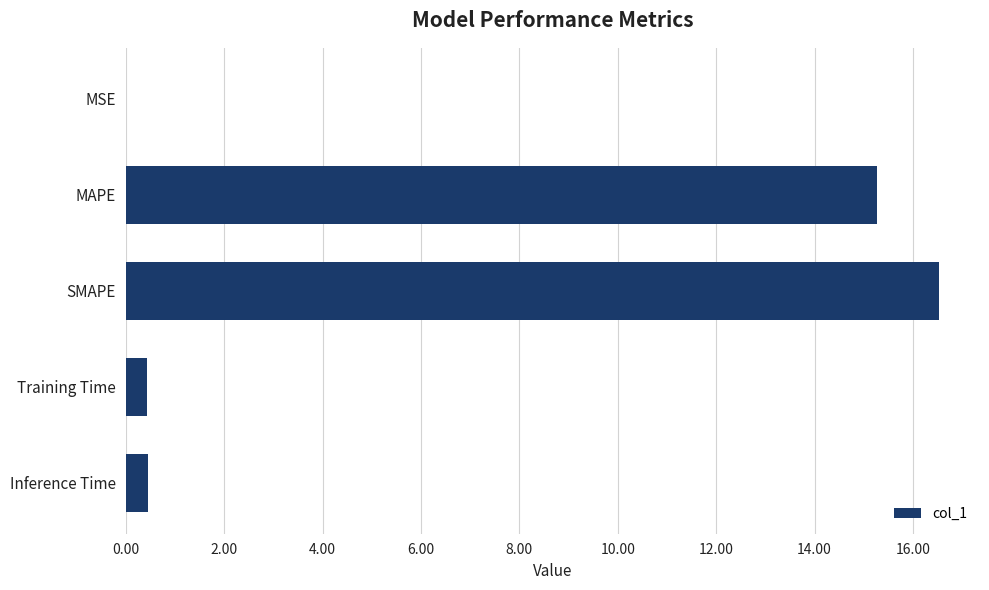

Which label corresponds to the largest value in the chart?

SMAPE